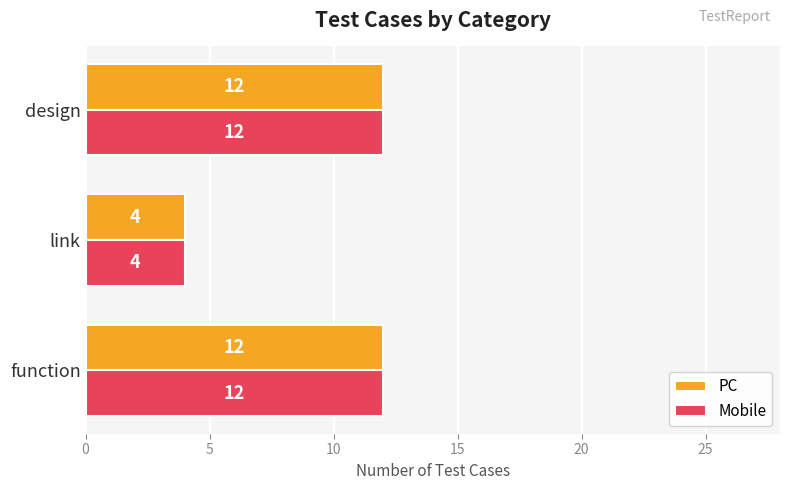

What are all the series names shown in the legend?

PC, Mobile